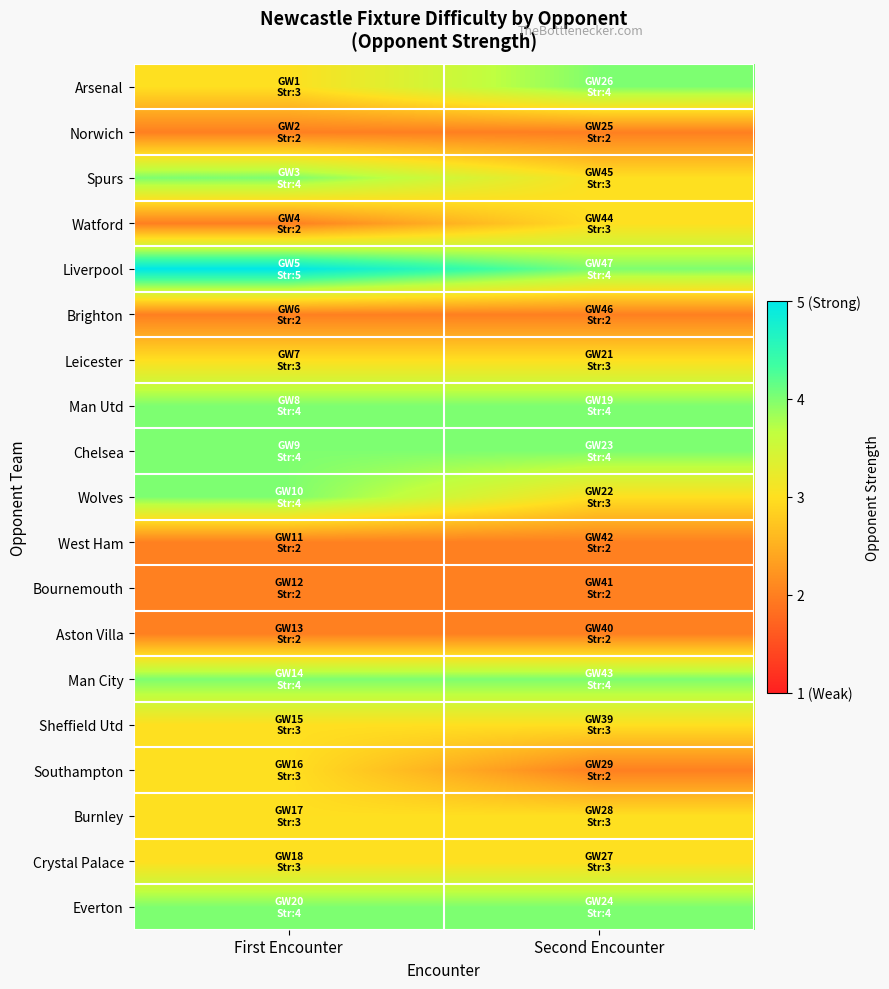

Rank the series at Second Encounter from lowest to highest value.

Norwich, Brighton, West Ham, Bournemouth, Aston Villa, Southampton, Spurs, Watford, Leicester, Wolves, Sheffield Utd, Burnley, Crystal Palace, Arsenal, Liverpool, Man Utd, Chelsea, Man City, Everton